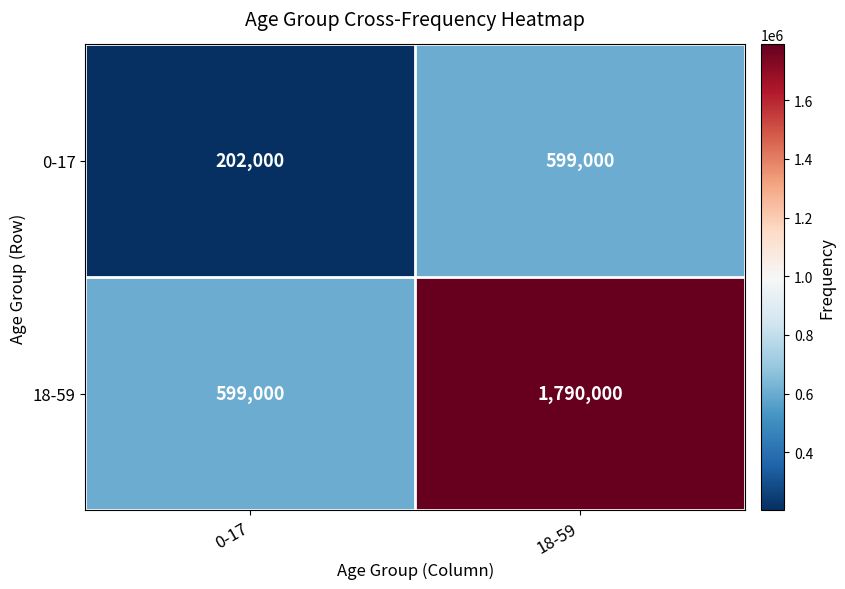

What is the total value across all series at 18-59?

2389000